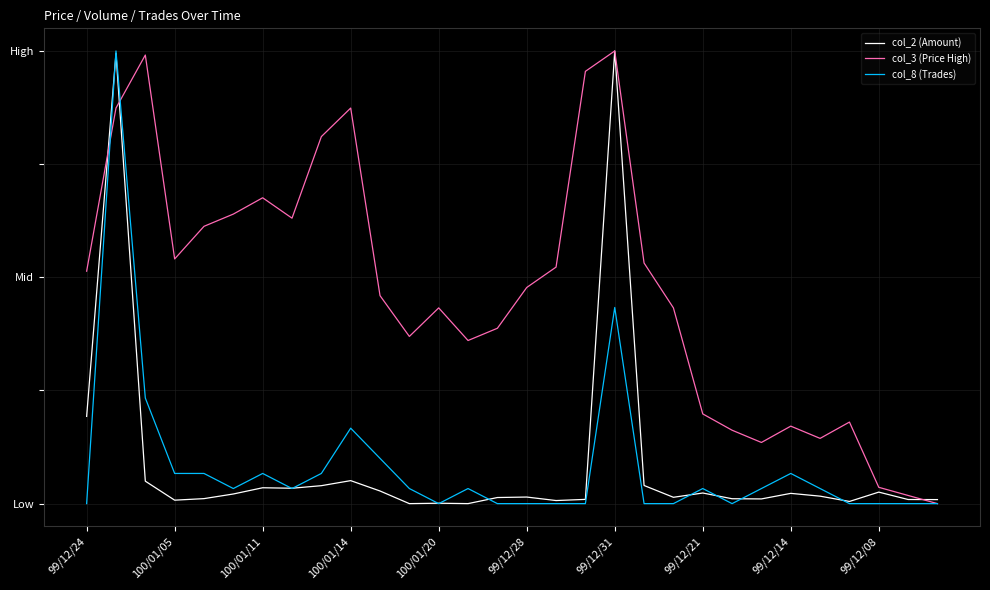

What are all the series names shown in the legend?

col_2 (Amount), col_3 (Price High), col_8 (Trades)